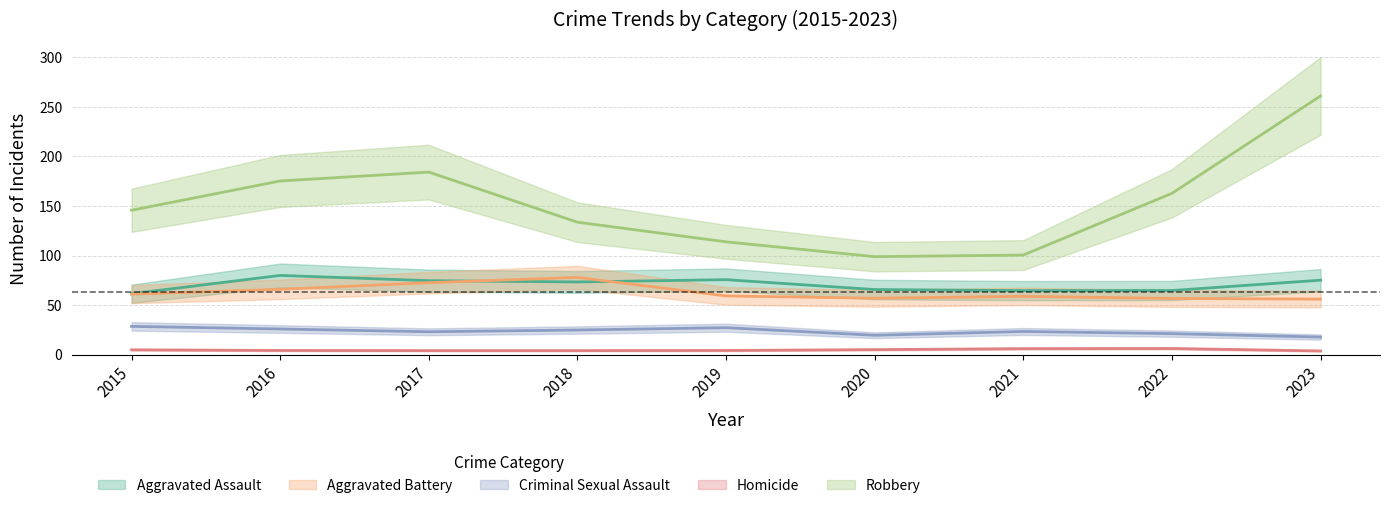

Between 2017 and 2023, which is larger?

2023